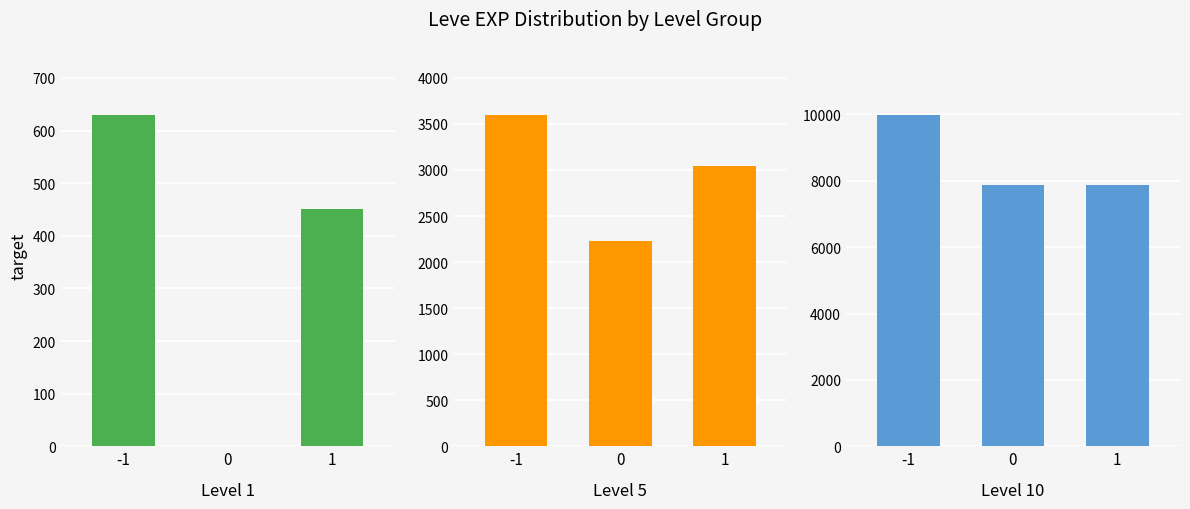

How many groups of bars are there?

3